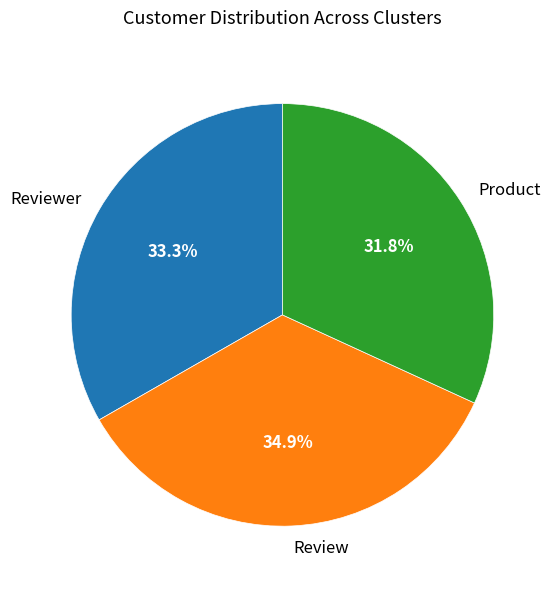

How many segments does this pie chart have?

3